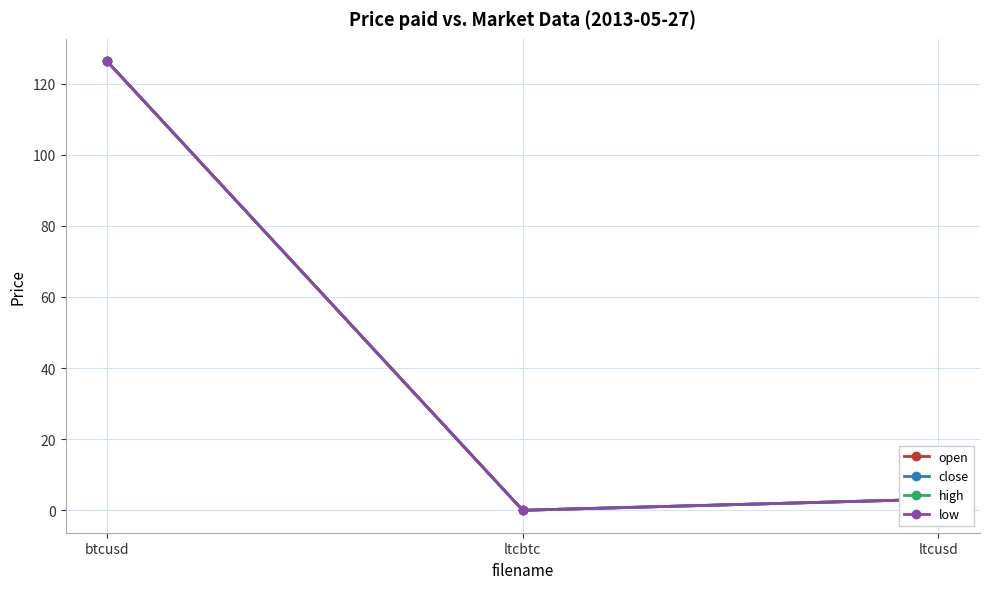

Rank the categories by low value from highest to lowest.

btcusd, ltcusd, ltcbtc